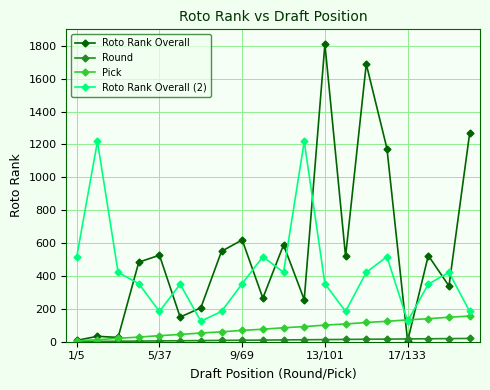

What is the difference between the maximum and minimum values in the Pick series?

151